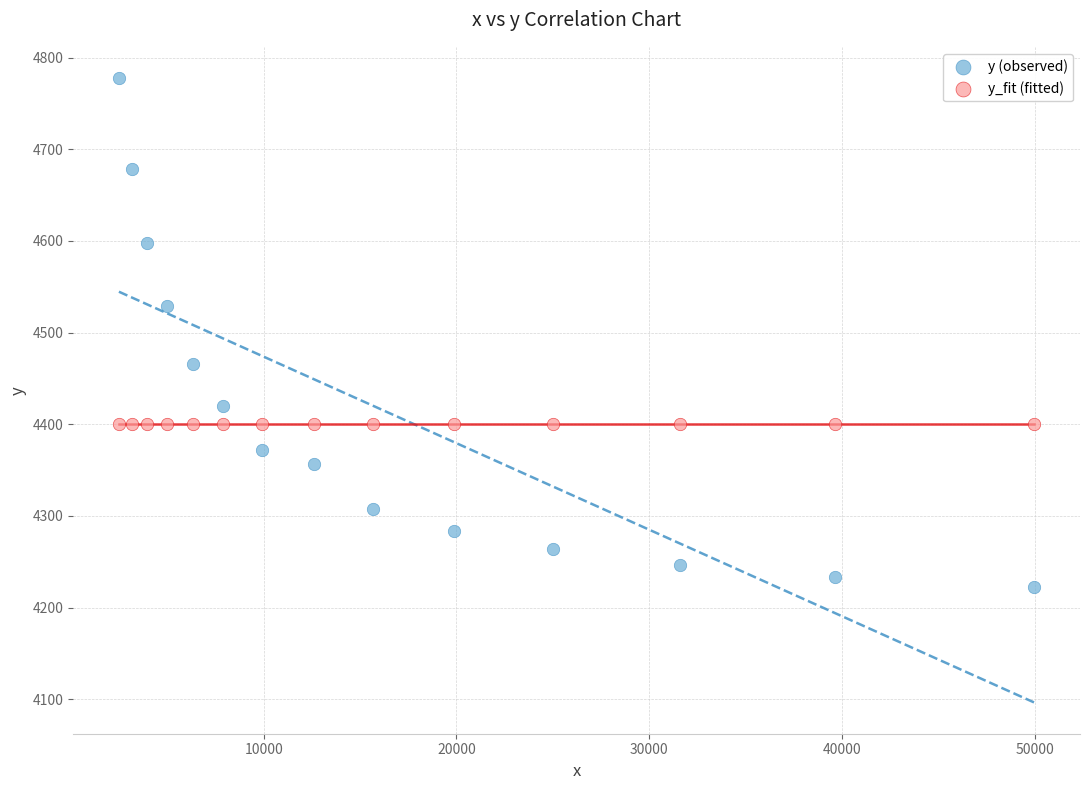

Which series has the widest spread of Y values?

y (observed)